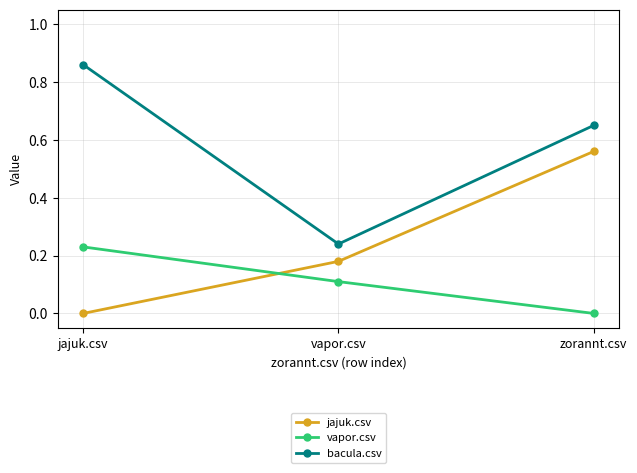

Rank the categories by vapor.csv value from highest to lowest.

jajuk.csv, vapor.csv, zorannt.csv